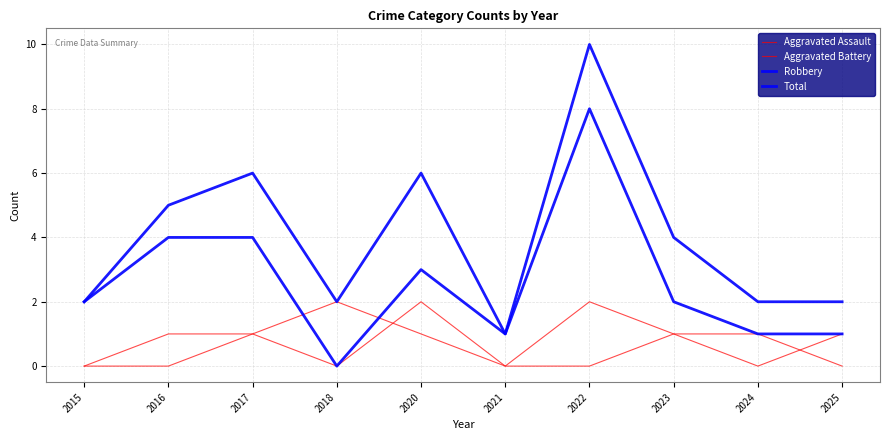

What is the average value of the Aggravated Battery series?

1